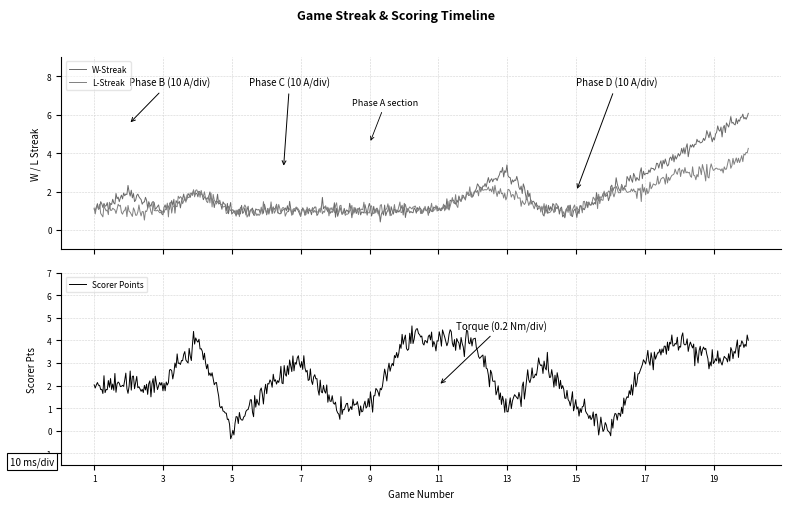

List the series in order of their overall mean, lowest first.

L-Streak, W-Streak, Scorer Points